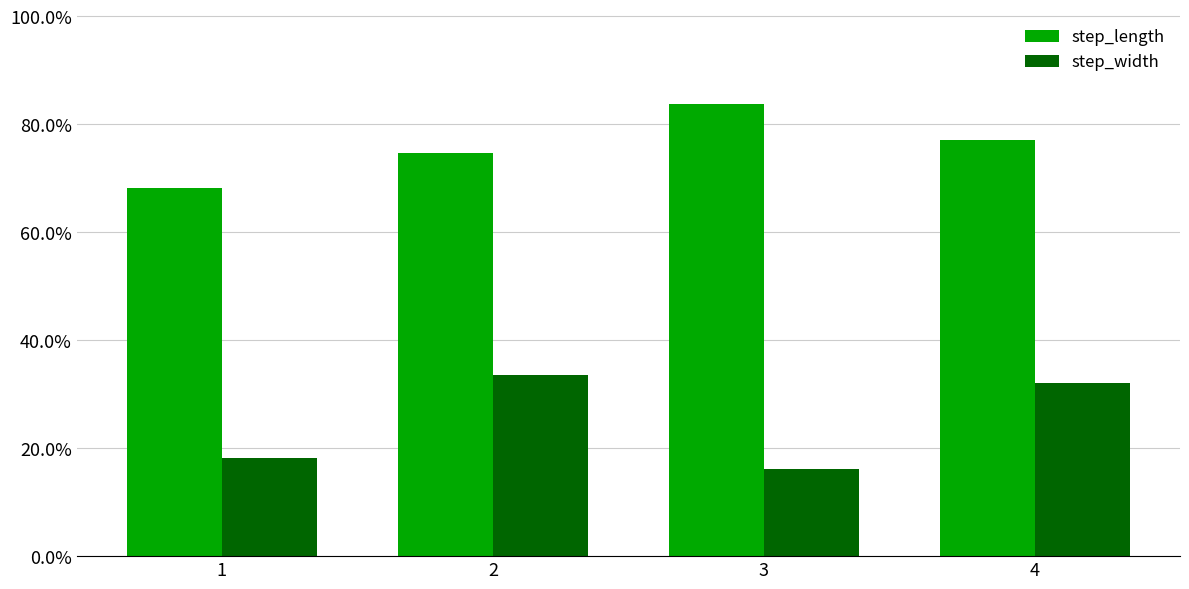

At which category does the chart reach its minimum across all series?

3